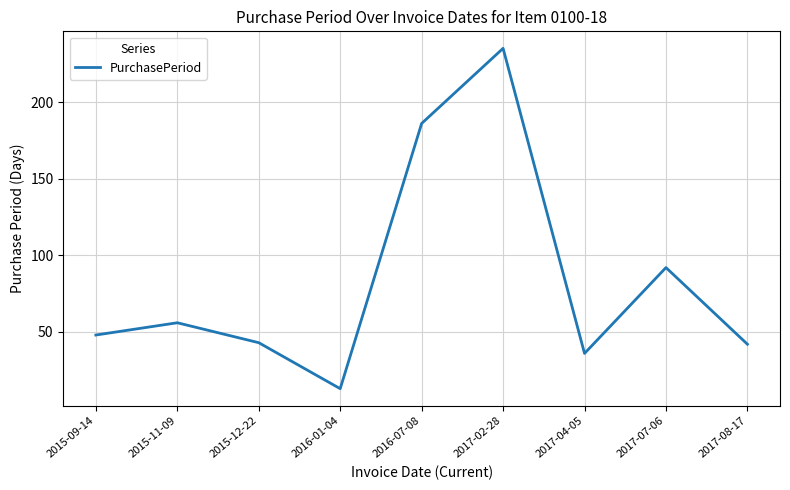

Reading left to right, what are all the values shown in this chart?

48	56	43	13	186	235	36	92	42